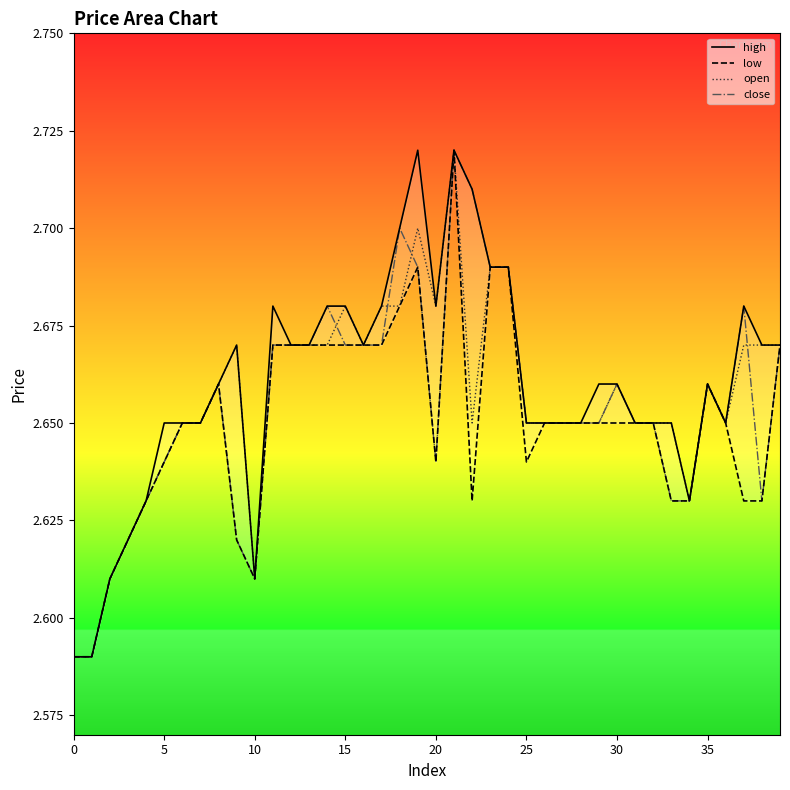

Count the open values in the range 2 to 3.

40